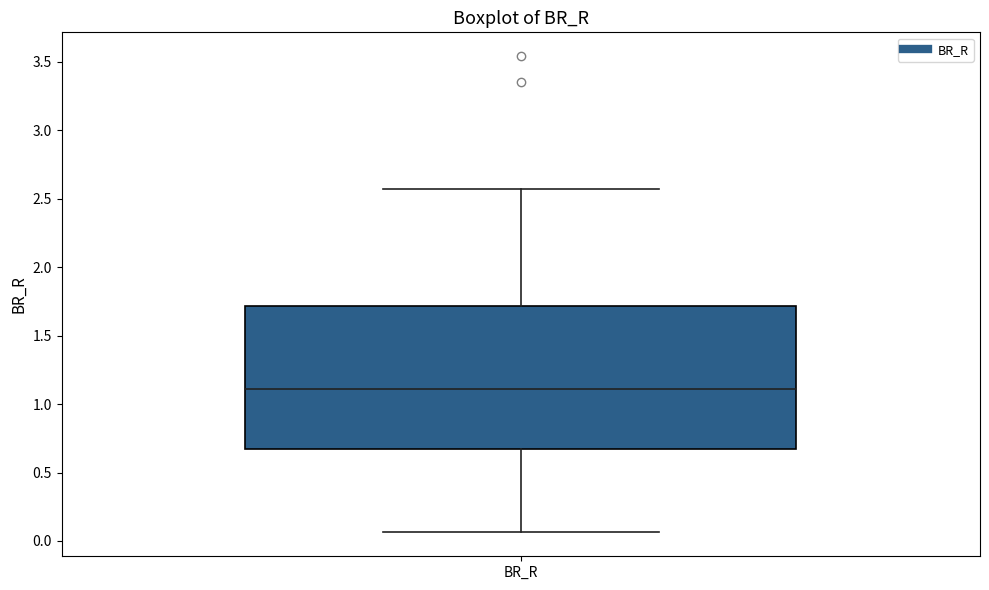

Read this box plot against the y-axis: the position of the median line, the range covered by the box, and the ends of both whiskers. The values are not printed on the chart, so give them approximately, as read against the axis.

median 1.10, box 0.65 to 1.70, whiskers 0.05 to 2.55